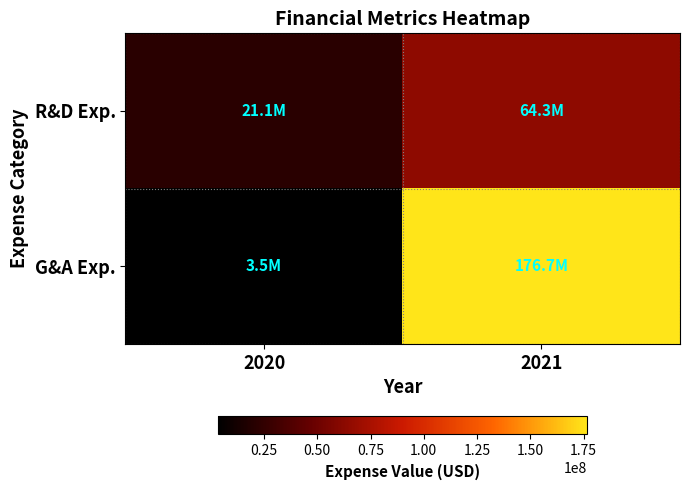

Which series has the largest total across all categories?

G&A Exp.